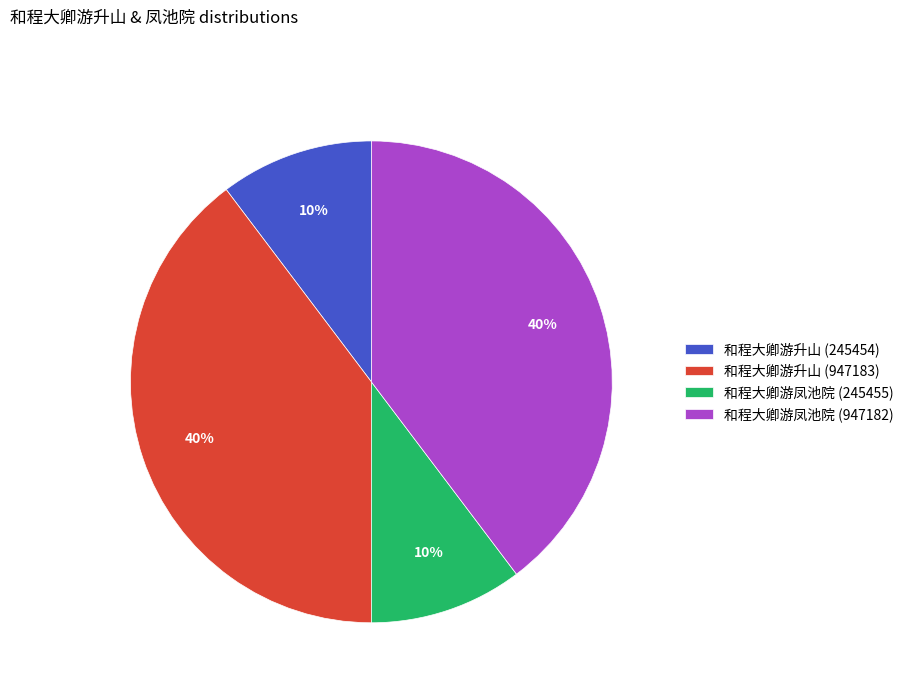

Is there a majority slice in this chart?

No